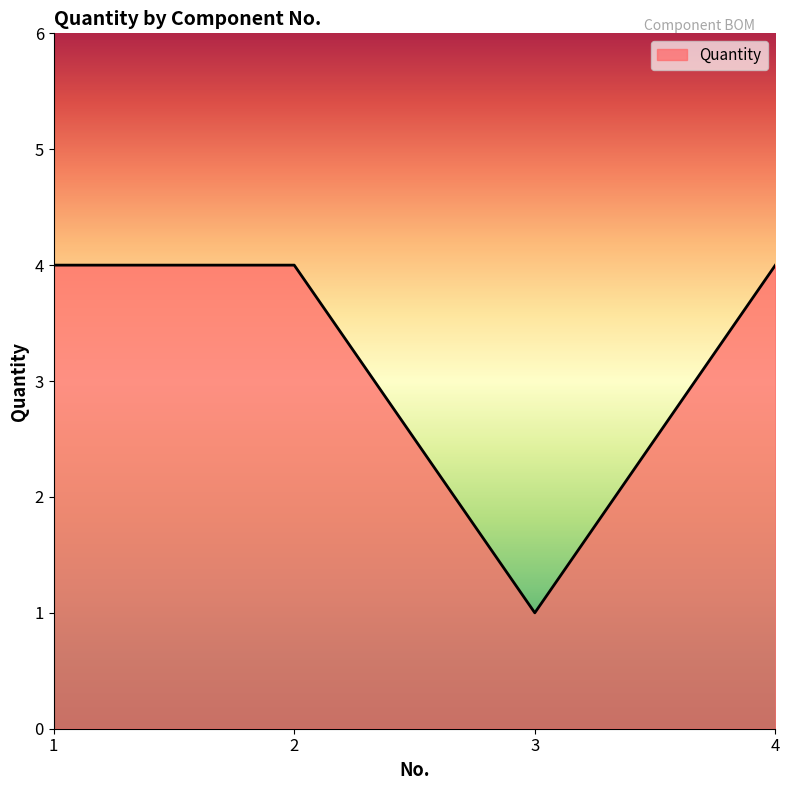

Which label corresponds to the smallest value in the chart?

3